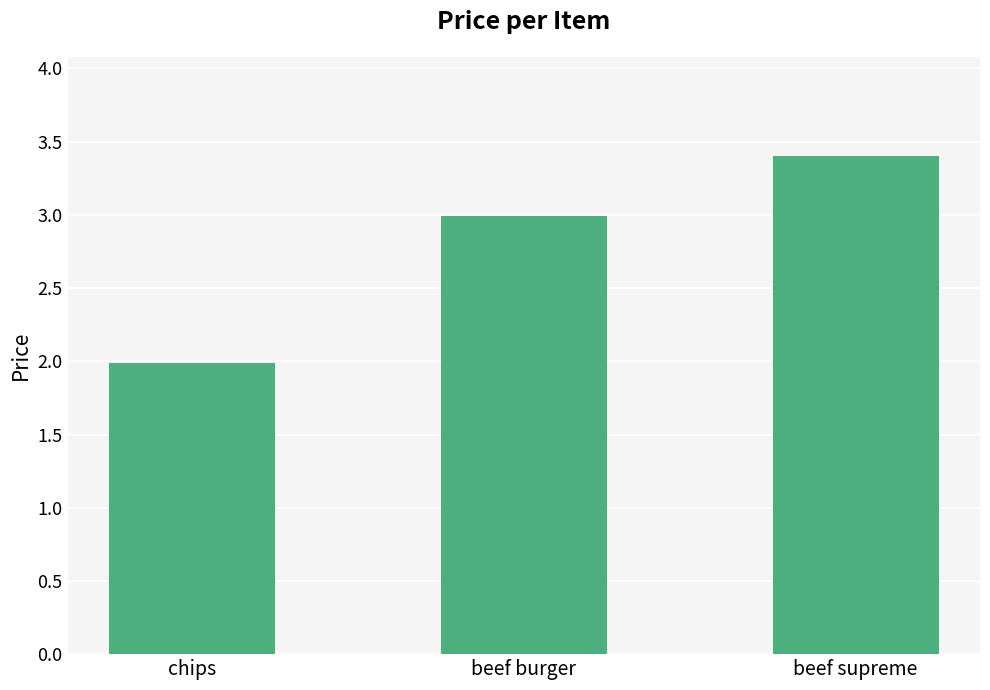

Approximately how many times larger is the value at beef burger compared to beef supreme?

0.9